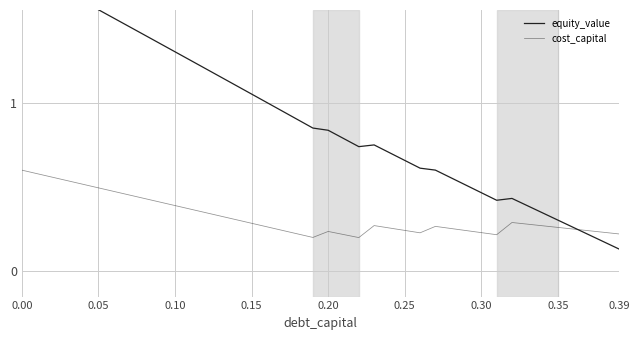

Which series has the largest total across all categories?

equity_value